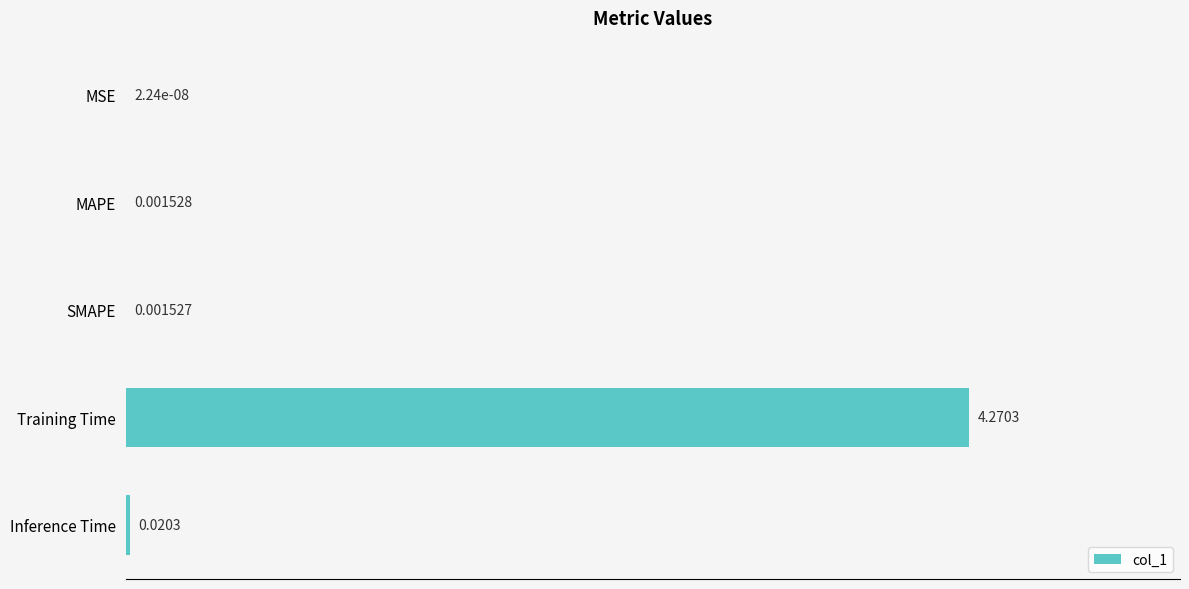

Are the bars horizontal?

Yes